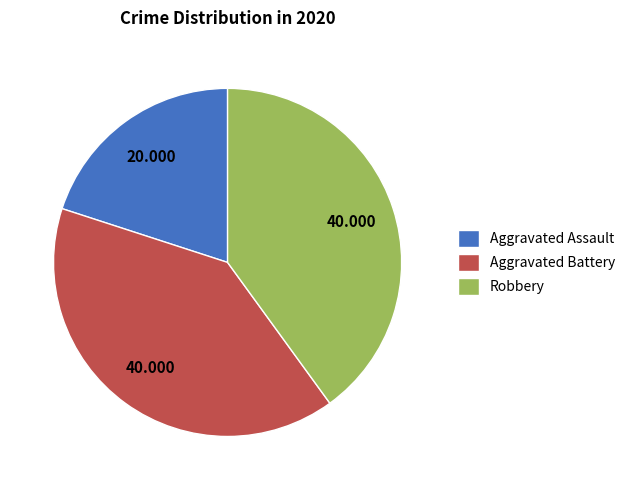

Is it true that Aggravated Assault is 20% of the pie?

True